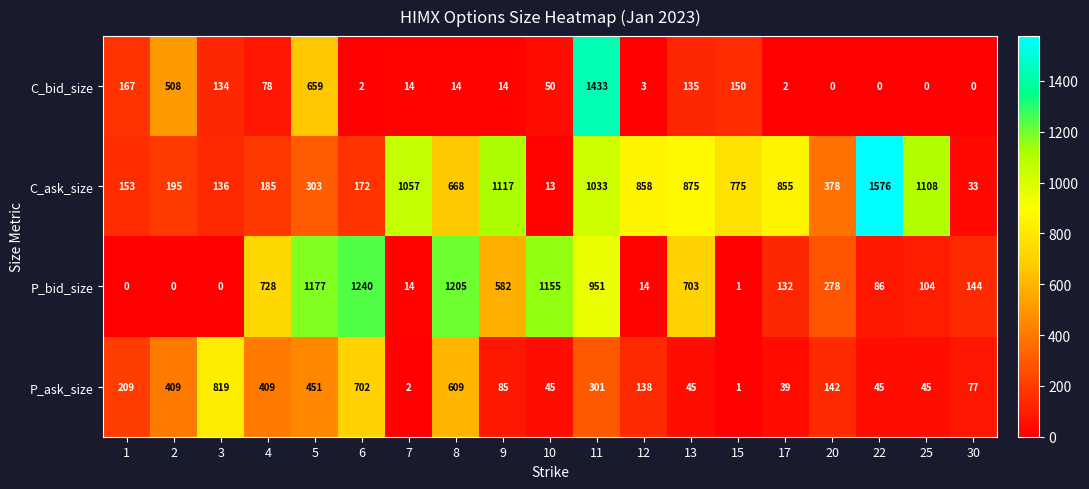

What is the difference between the C_ask_size values at 17 and 8?

187